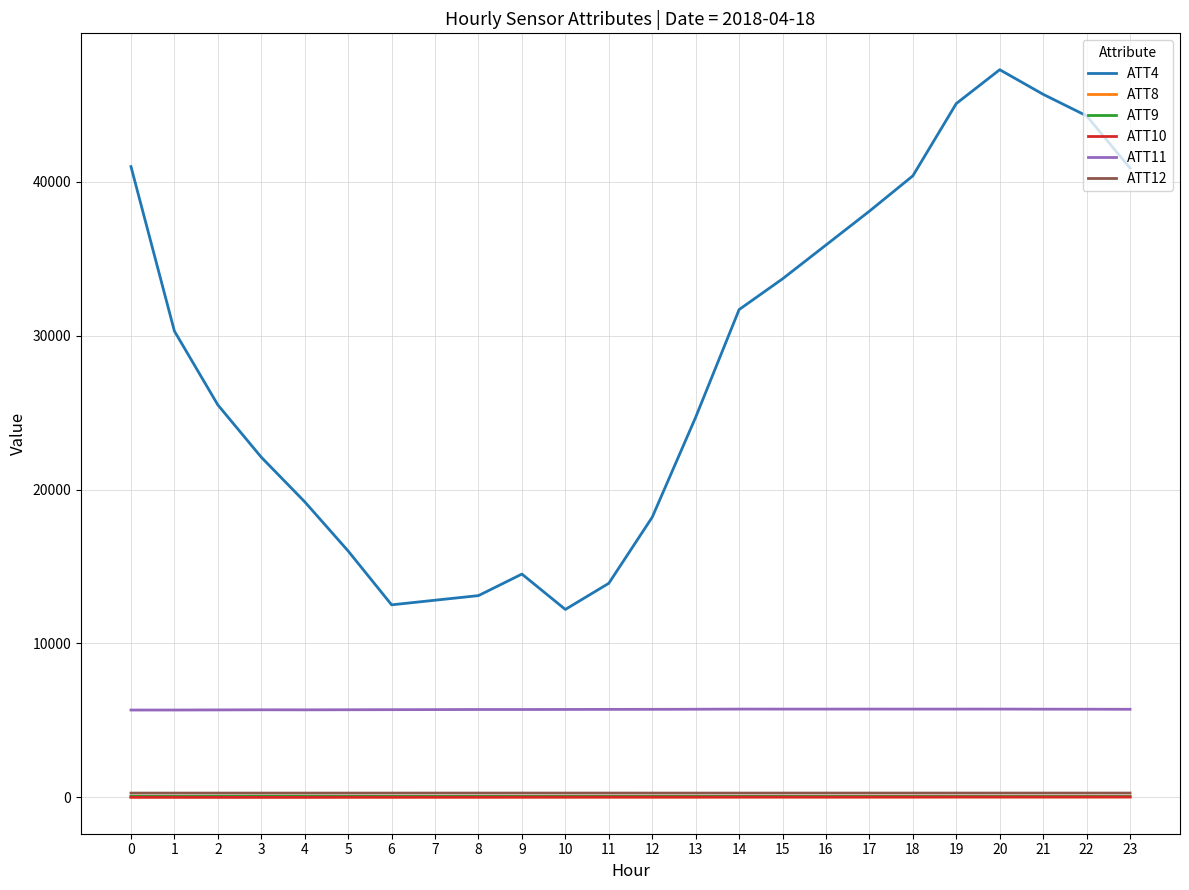

What is the sum of the ATT11 values at 3 and 13?

11384.2